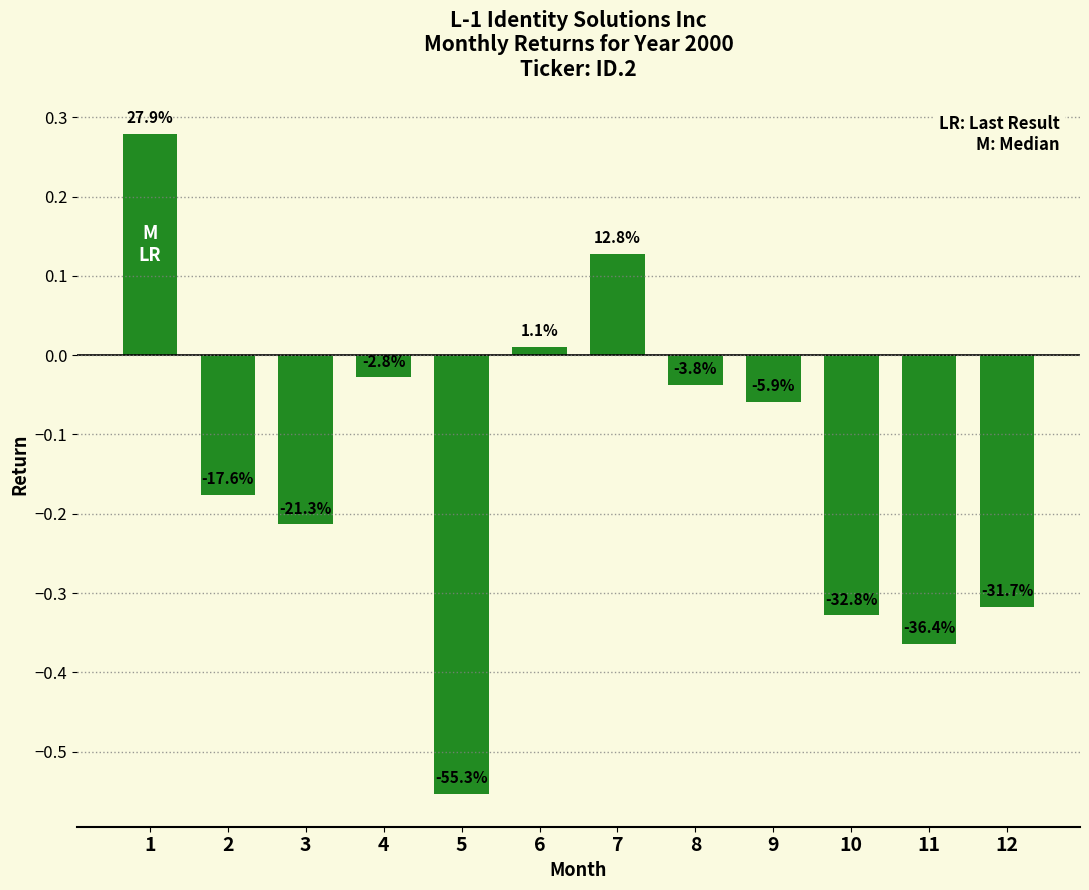

What is the sum of all values?

-1.7